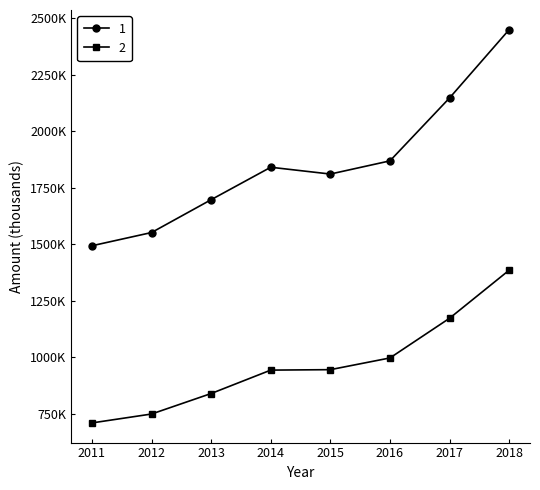

What is the greatest value displayed?

2448400